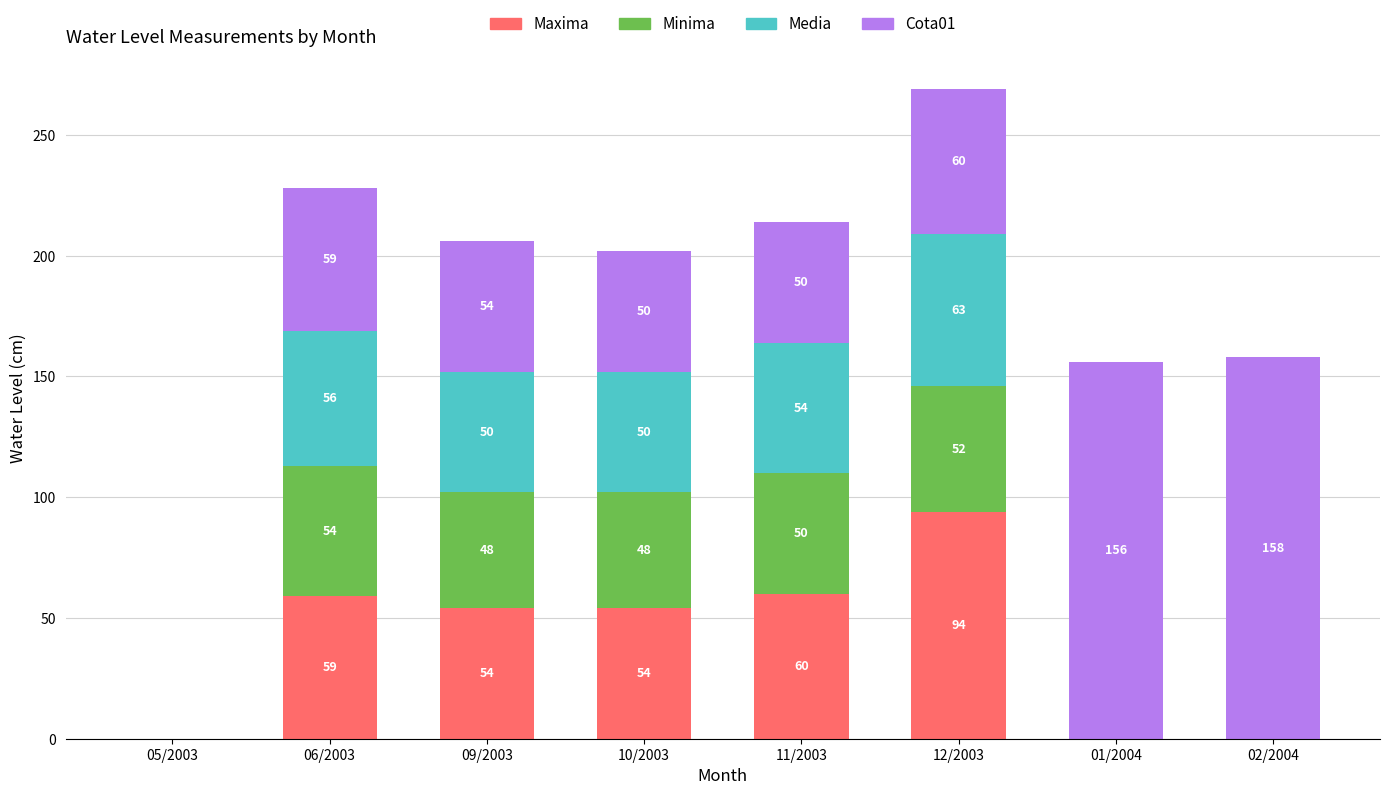

What is the total value across all series at 10/2003?

202